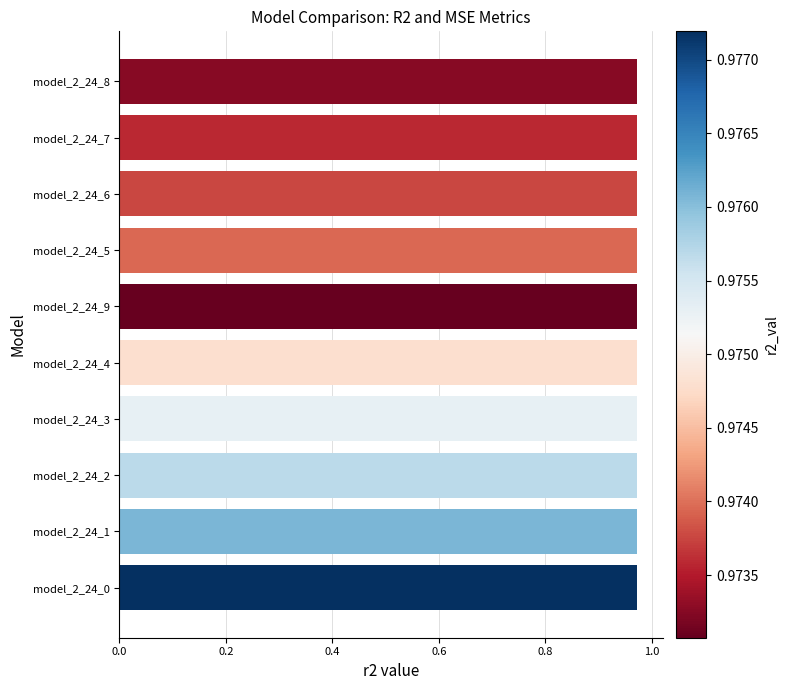

What position from the bottom is model_2_24_1?

2